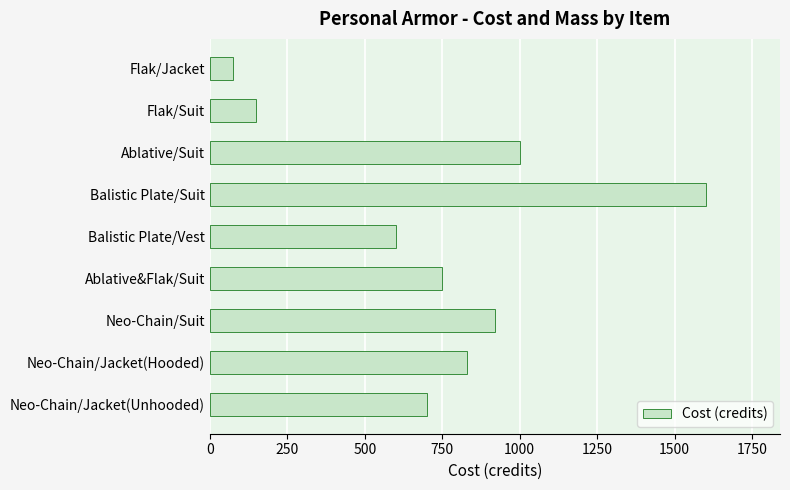

How many distinct data groups are displayed?

1